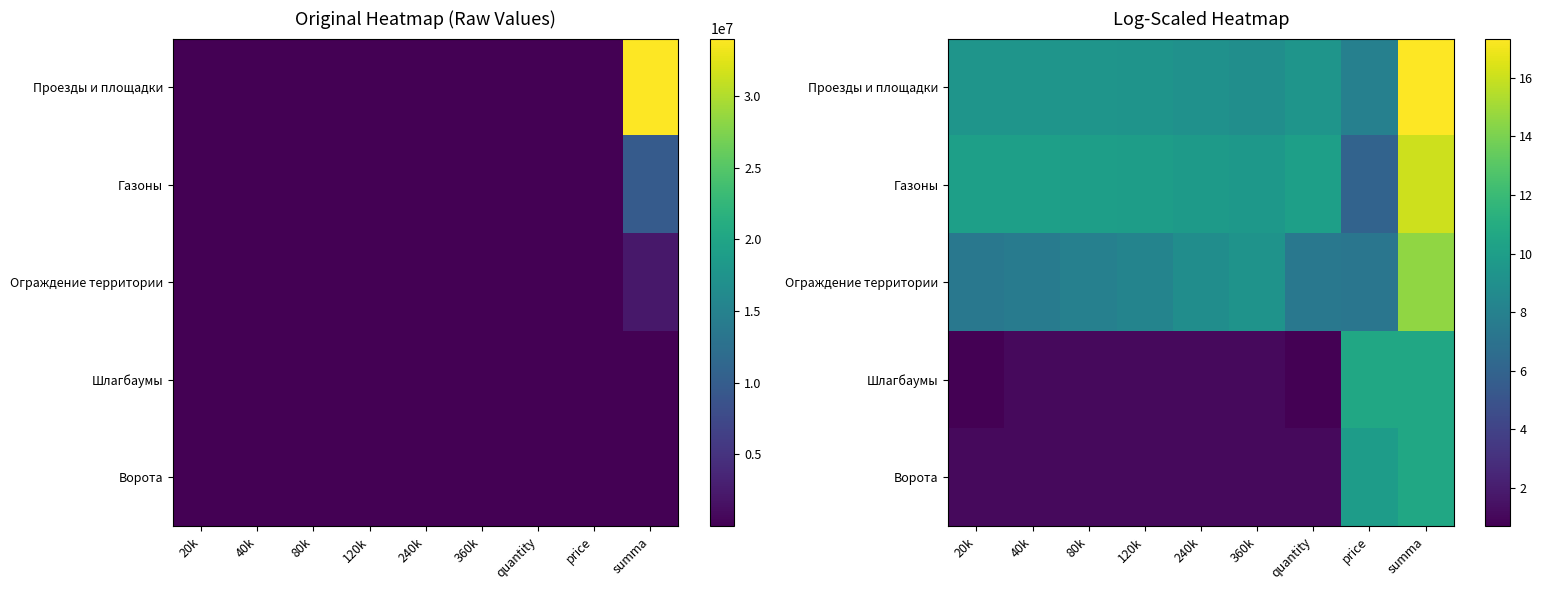

True or false: Ограждение территории has a value of 13.5 at 240k.

False